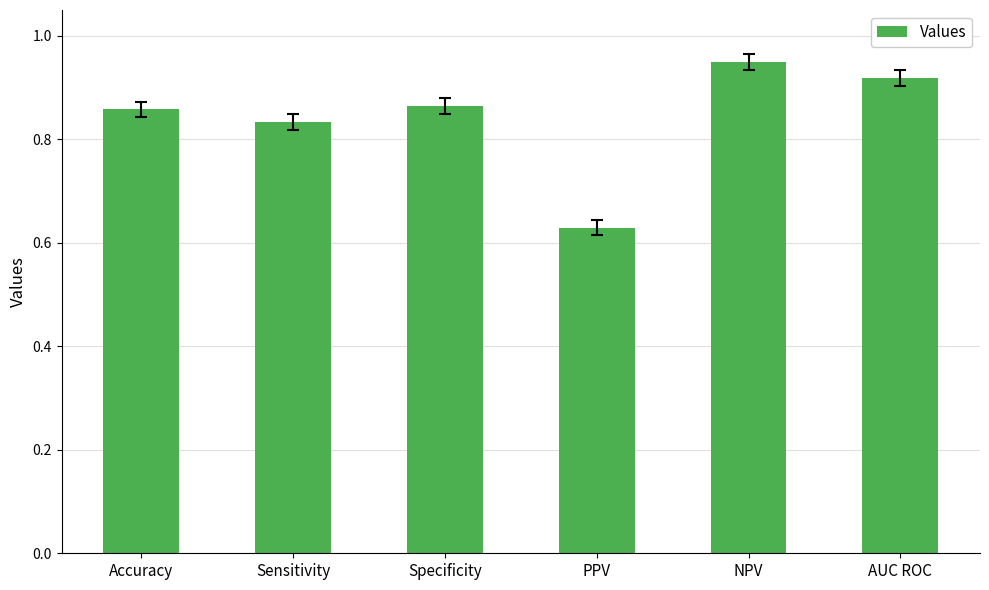

What position from the left is NPV?

5